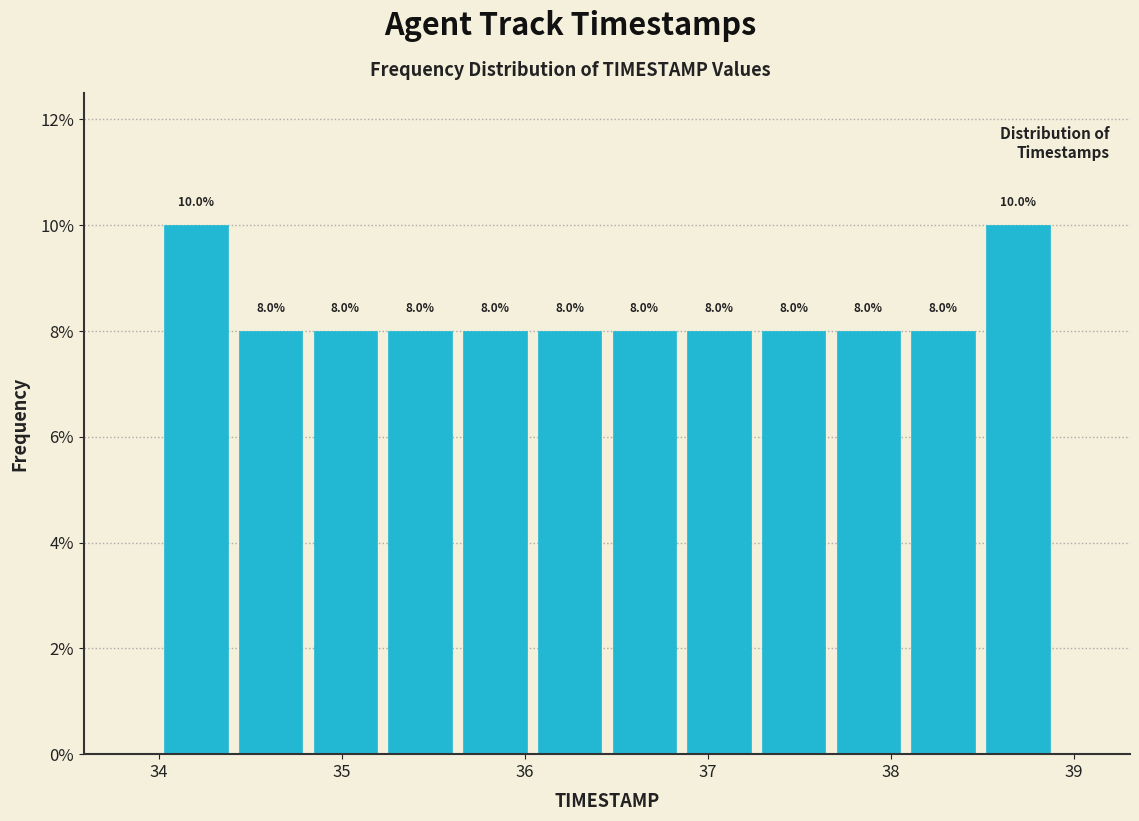

What is the height of the bar covering 37.3 to 37.7 on the x-axis? The bar edges are not printed on the chart, so give them approximately, as read against the axis.

8.0